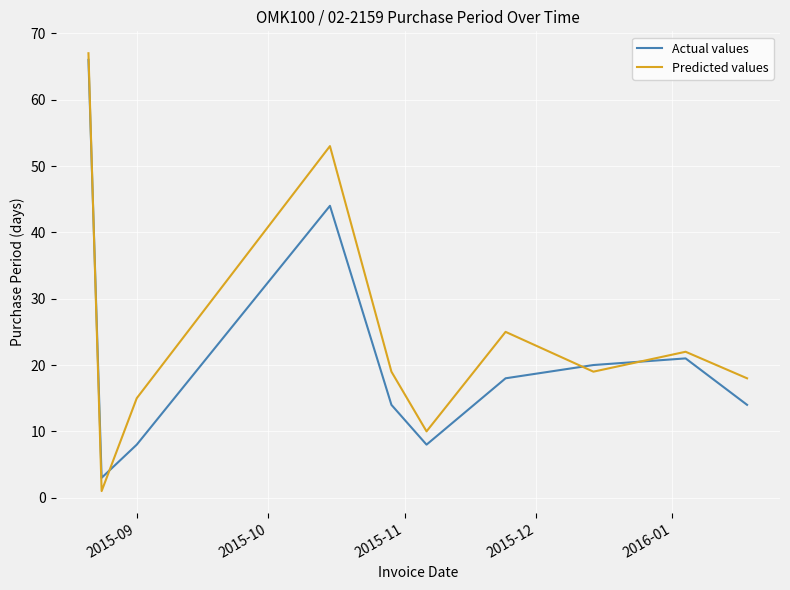

How many lines are shown in the chart?

2